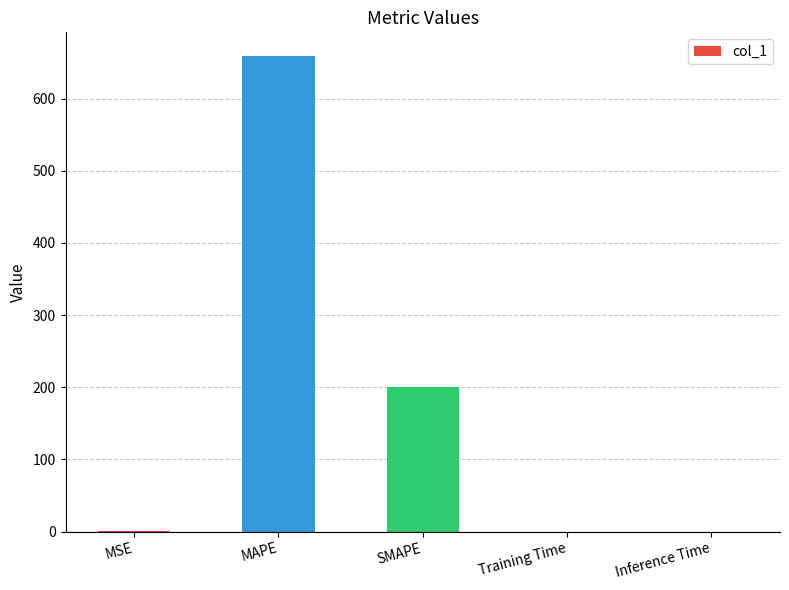

The value at MAPE is 939.1. True or false?

False